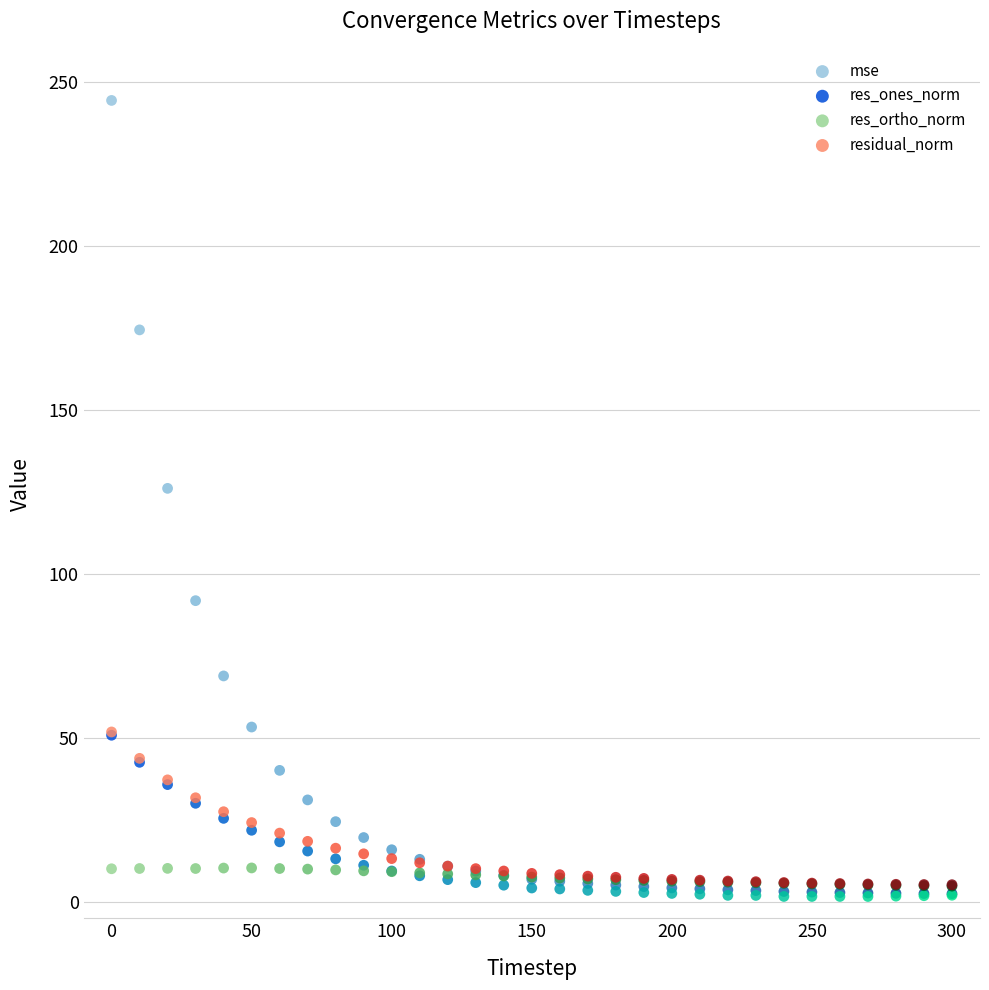

What are all the series names shown in the legend?

mse, res_ones_norm, res_ortho_norm, residual_norm